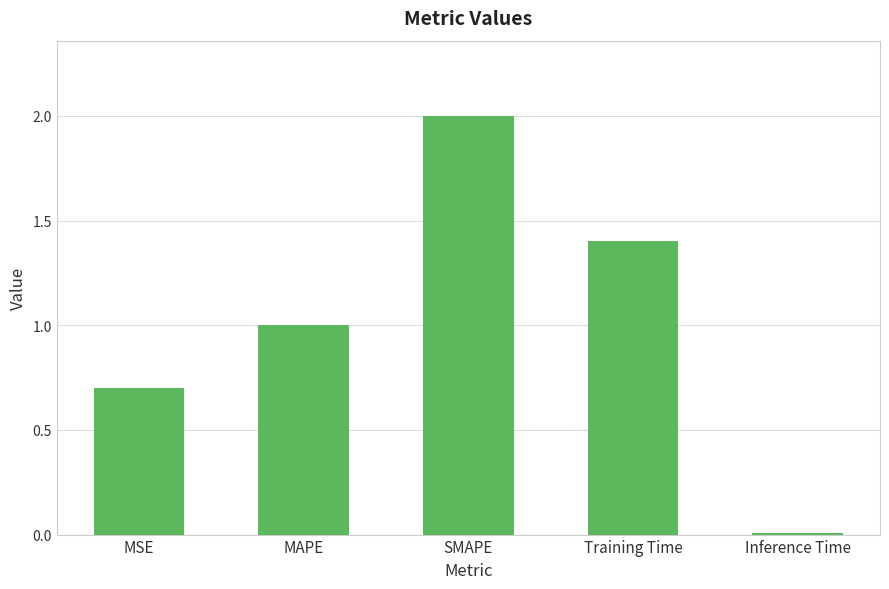

The value at SMAPE is 2.0. True or false?

True